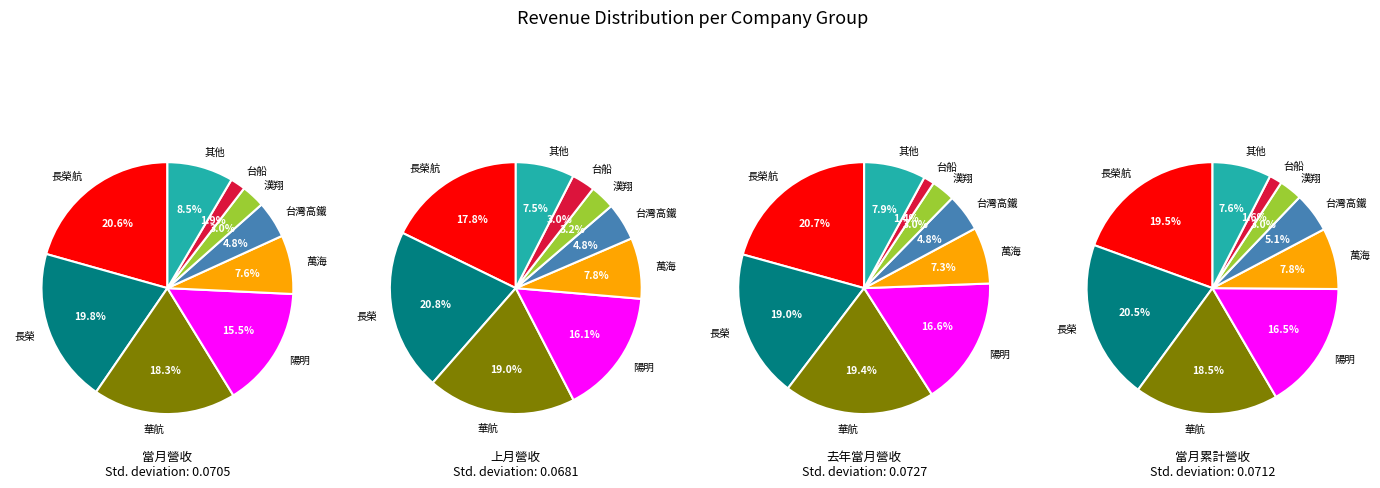

Rank the series at 萬海 from lowest to highest value.

去年當月營收, 當月營收, 上月營收, 當月累計營收